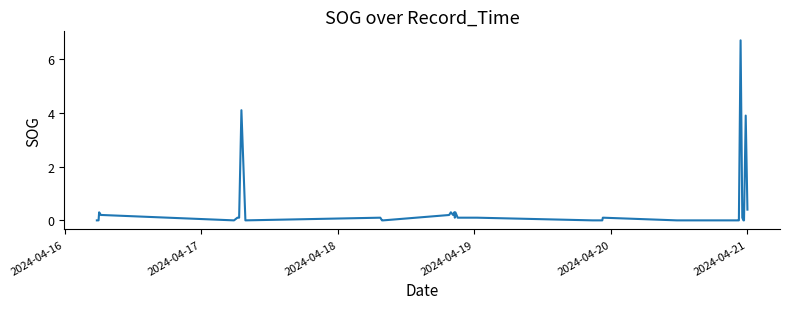

What is the difference between the maximum and minimum values?

6.7